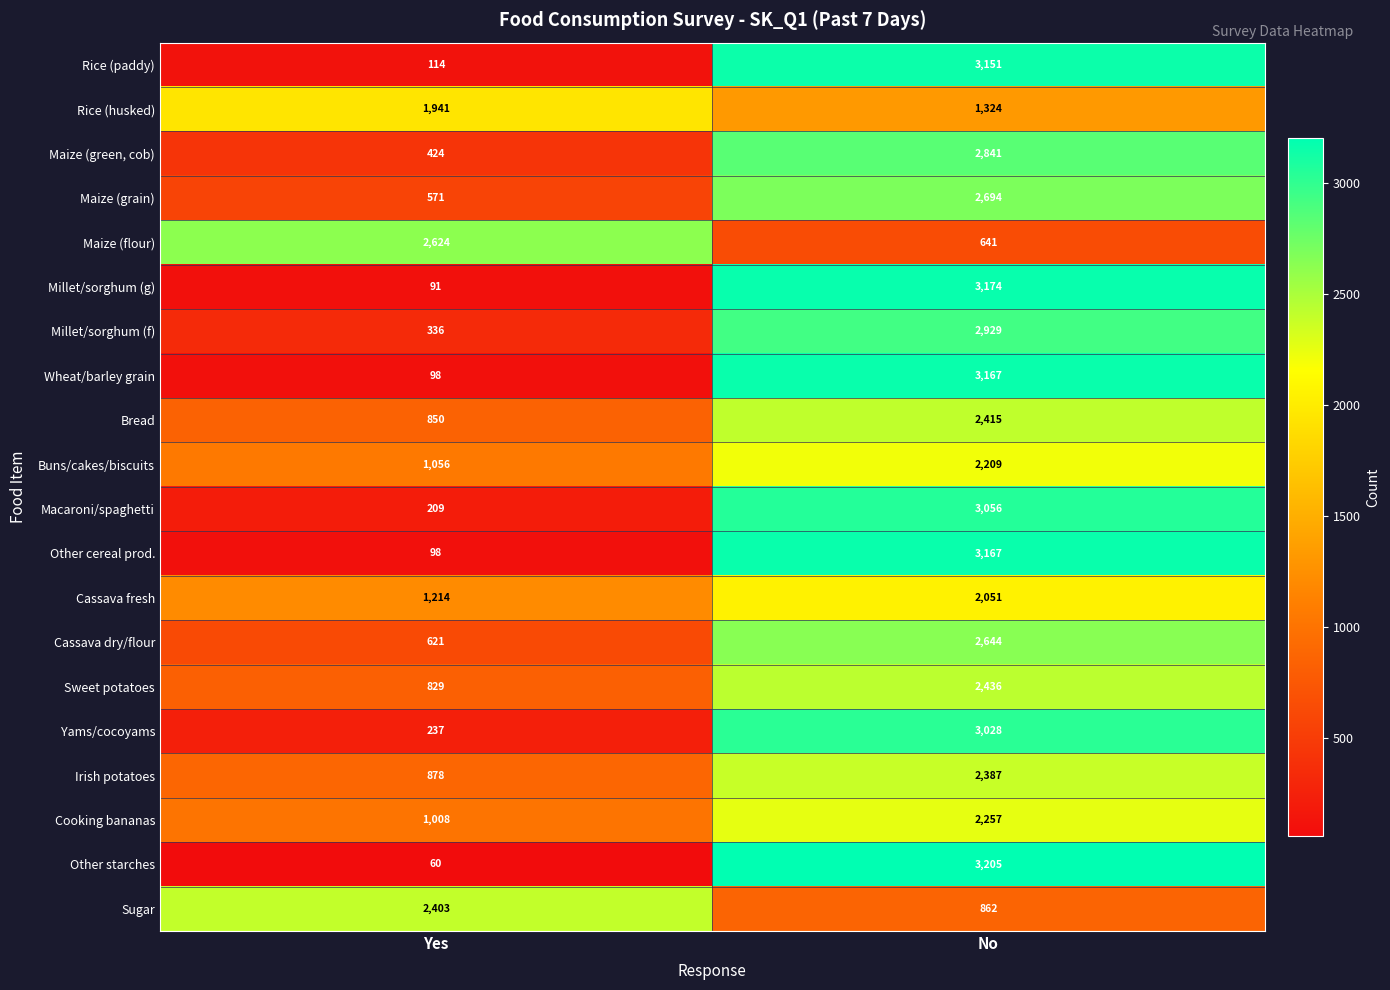

What is the total value across all series at No?

49638